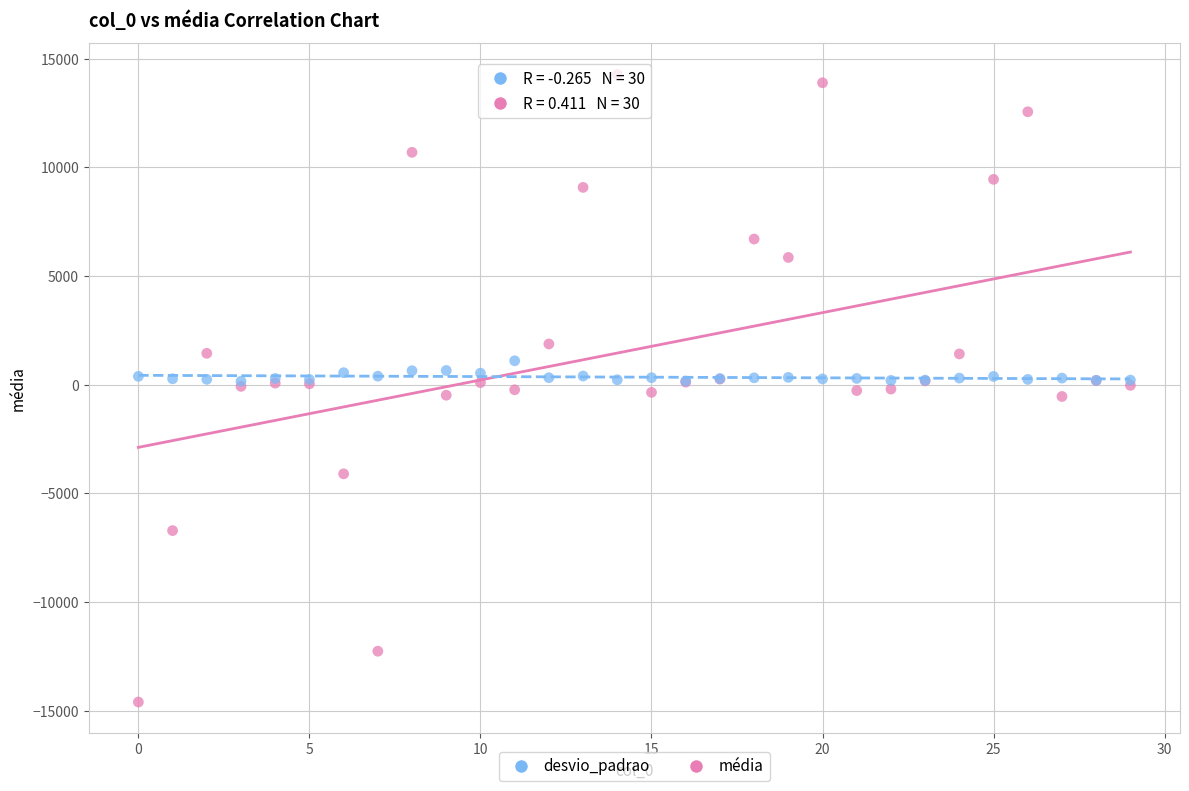

Which series contains the lowest Y value?

média